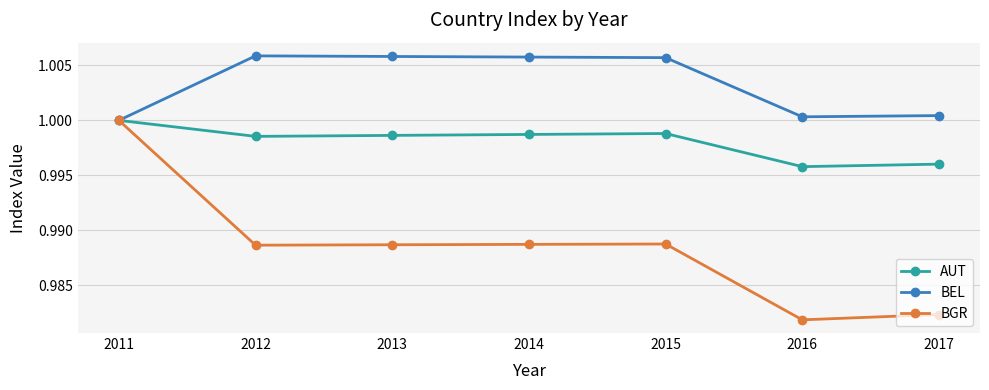

Which series has the largest range (max minus min)?

BGR